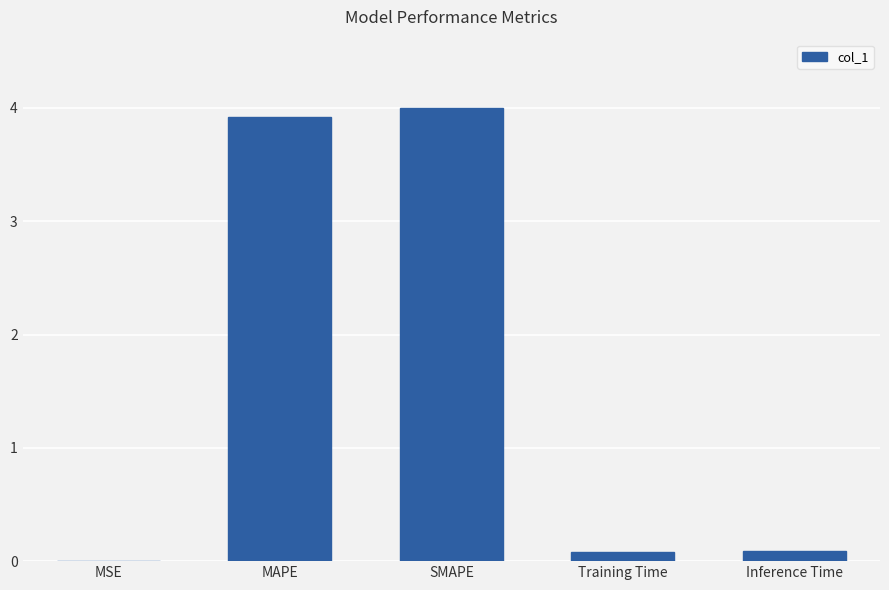

Which has a higher value, SMAPE or Training Time?

SMAPE